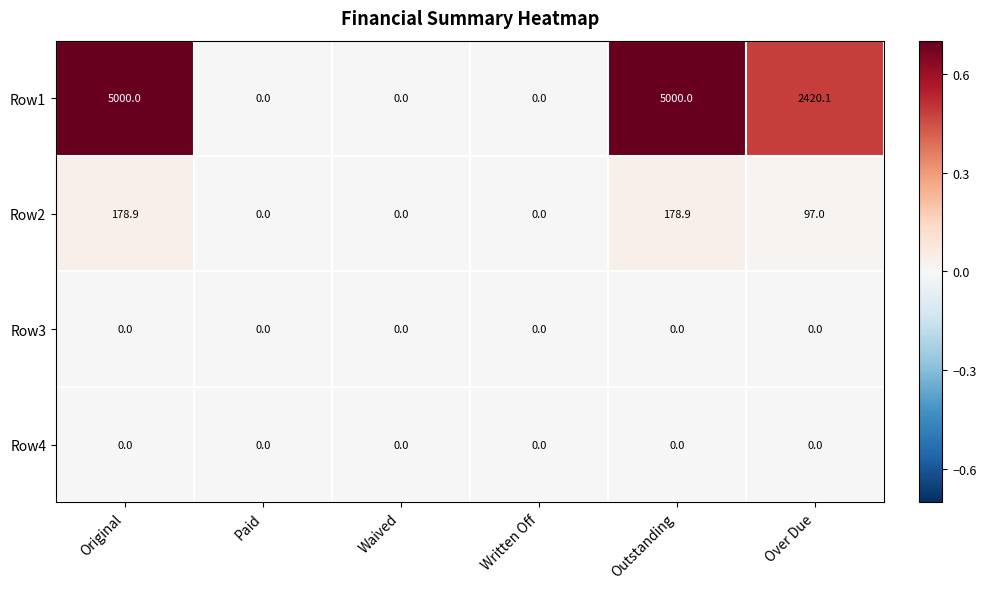

What is the total value across all series at Over Due?

2517.1